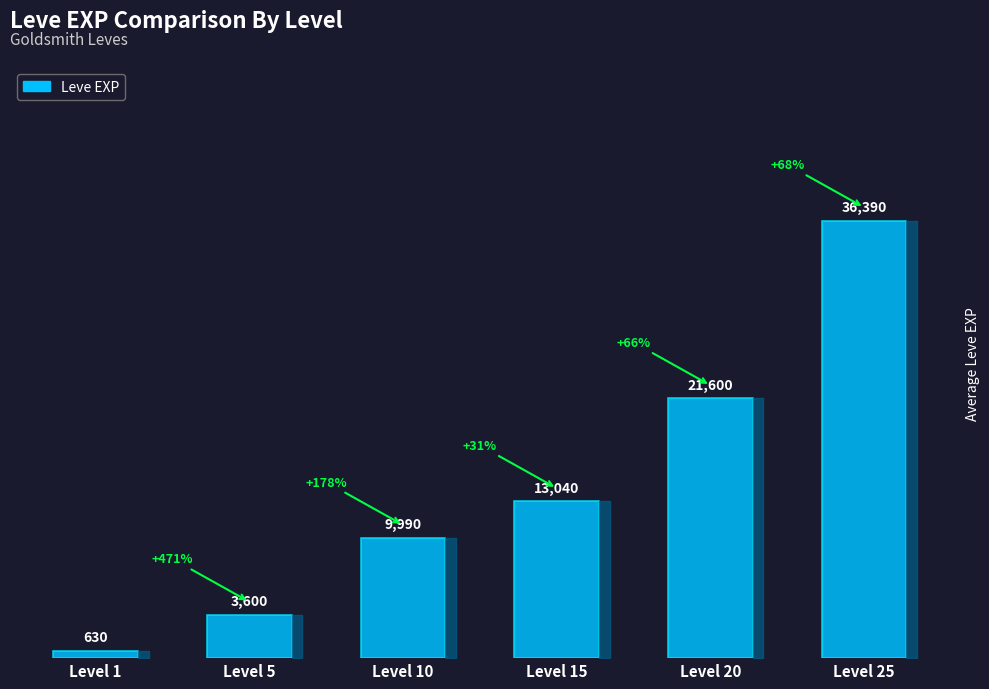

Where is the data nearest to the value 18510?

Level 20